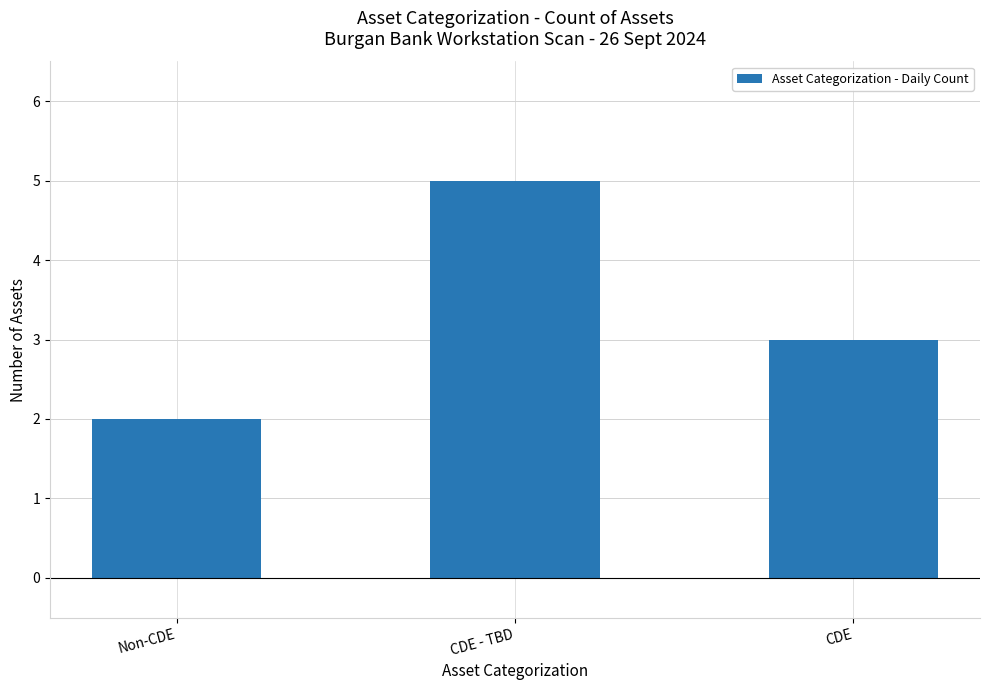

What is the maximum value shown in the chart?

5